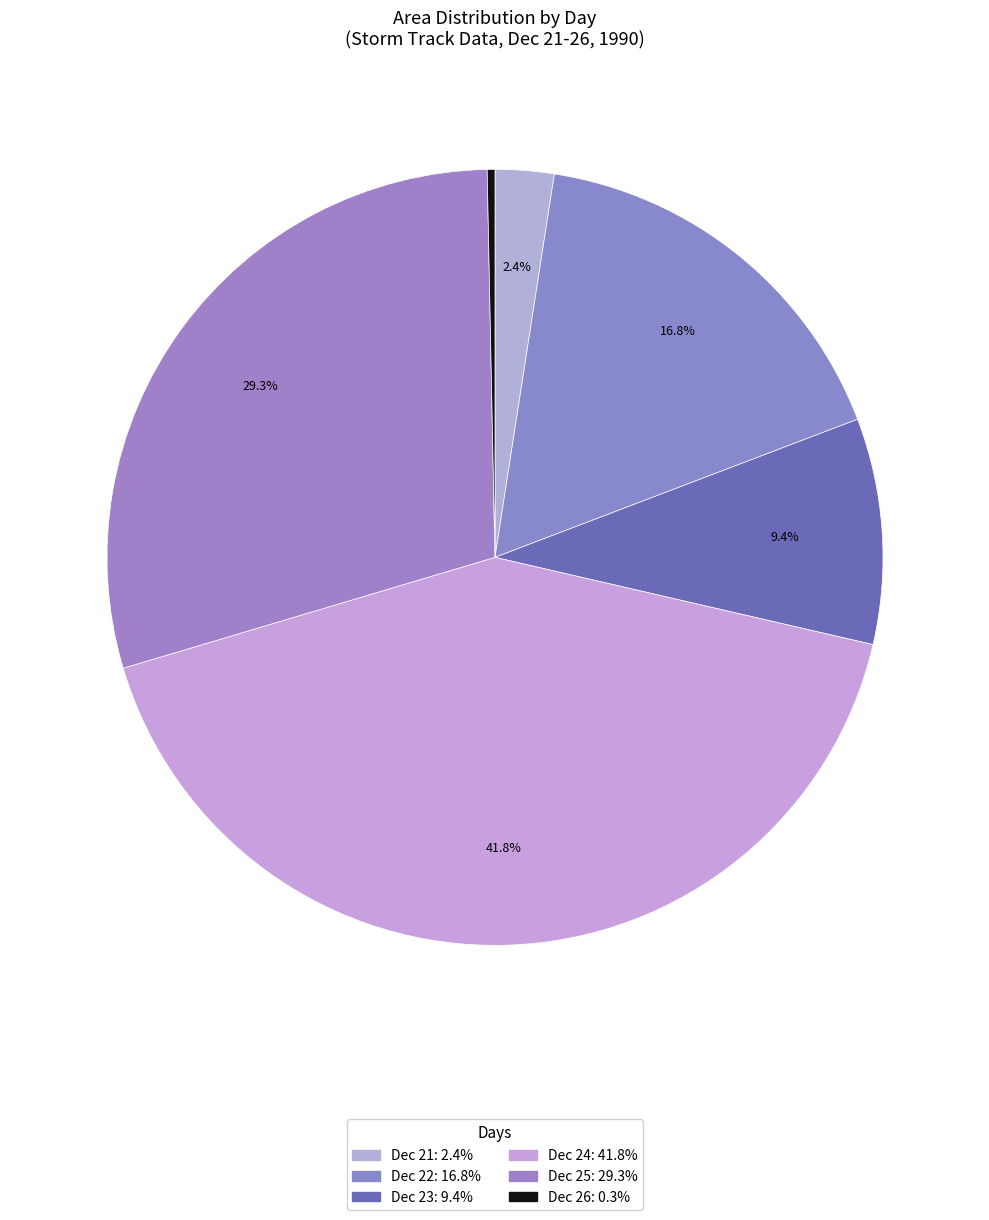

How many slices are in this pie chart?

6